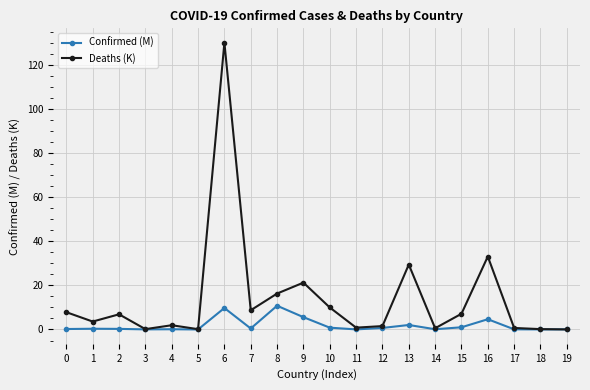

Between 6 and 14, which series saw the biggest shift?

Deaths (K)